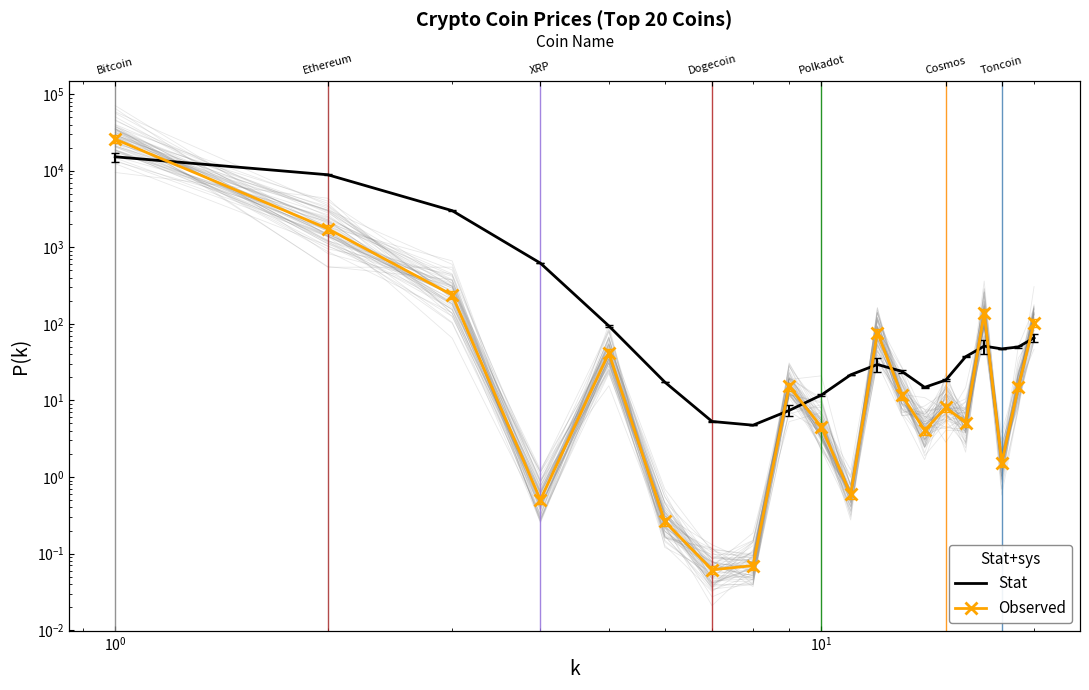

How many values in the Observed series exceed 11?

10